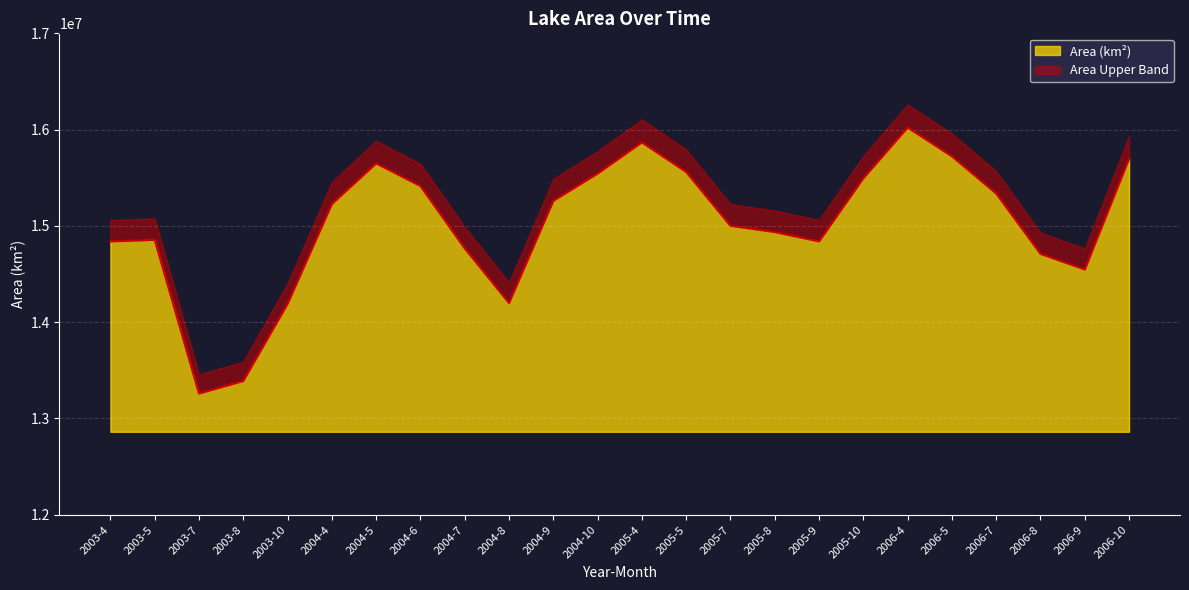

Reading right to left, what are all the values shown in this chart?

15698700	14547600	14709600	15336900	15723000	16021800	15495300	14839200	14936400	15001200	15560100	15867900	15543900	15260400	14199300	14766300	15414300	15649200	15228000	14191200	13389300	13259700	14855400	14839200